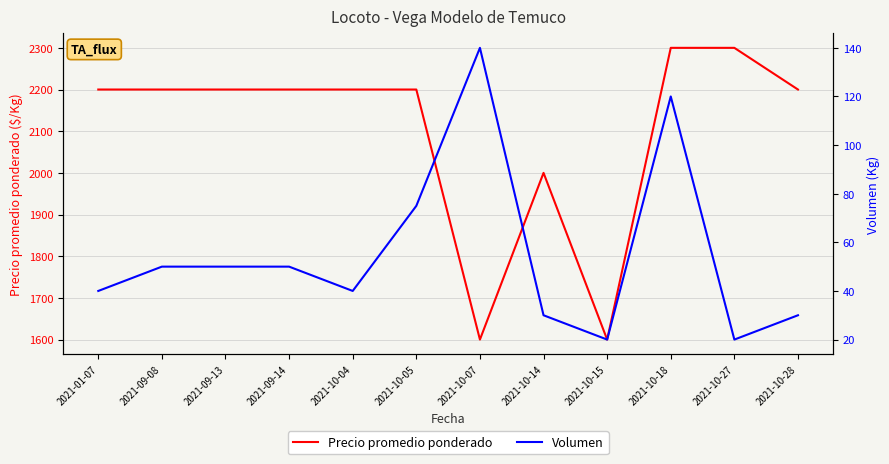

Which series changed the most between 2021-01-07 and 2021-10-28?

Volumen